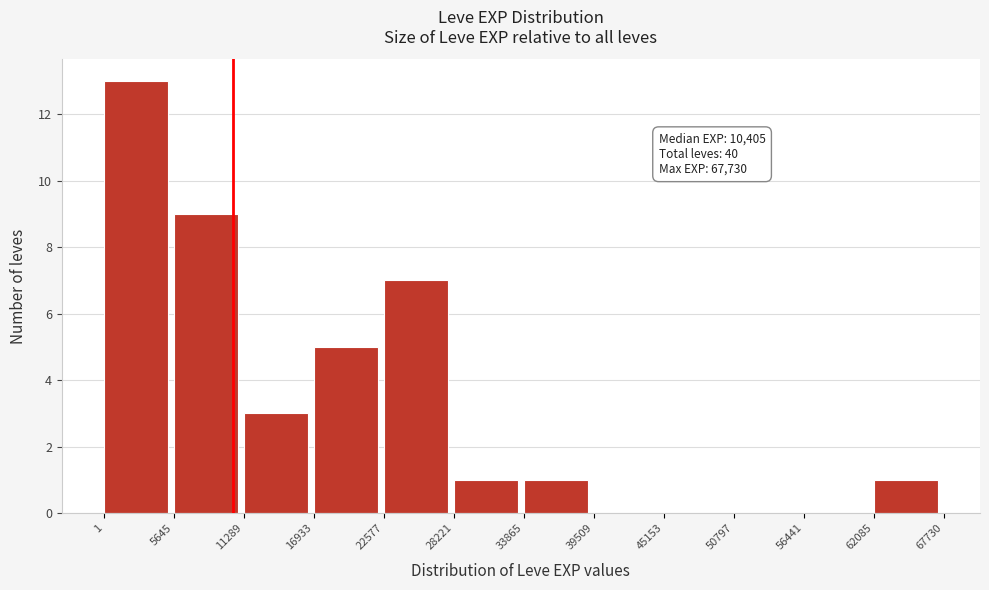

Which range on the x-axis has the tallest bar?

1 to 5645